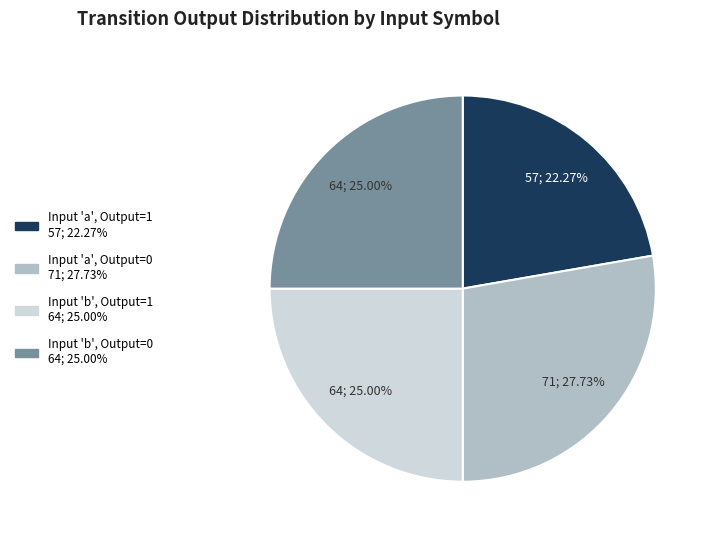

How many segments does this pie chart have?

4